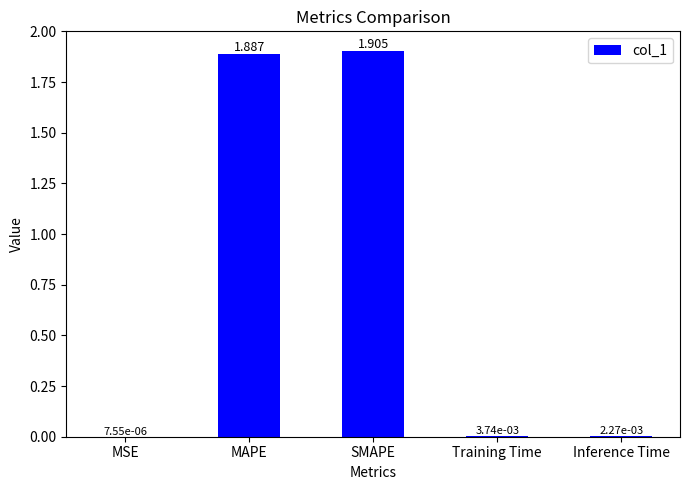

Where is the data nearest to the value 0?

MSE